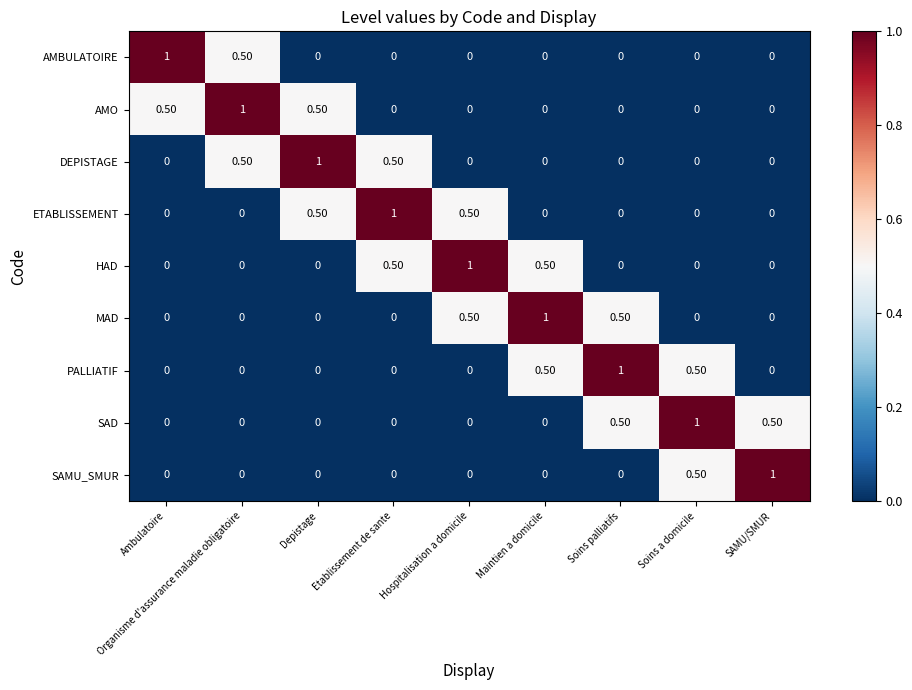

What is the difference between the second highest and minimum values in the PALLIATIF series?

0.5